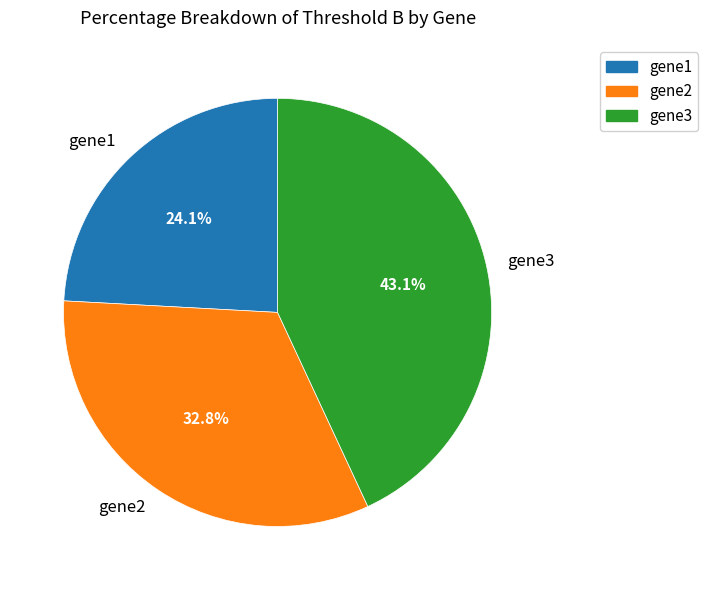

Approximately how many times larger is the value at gene2 compared to gene3?

0.8